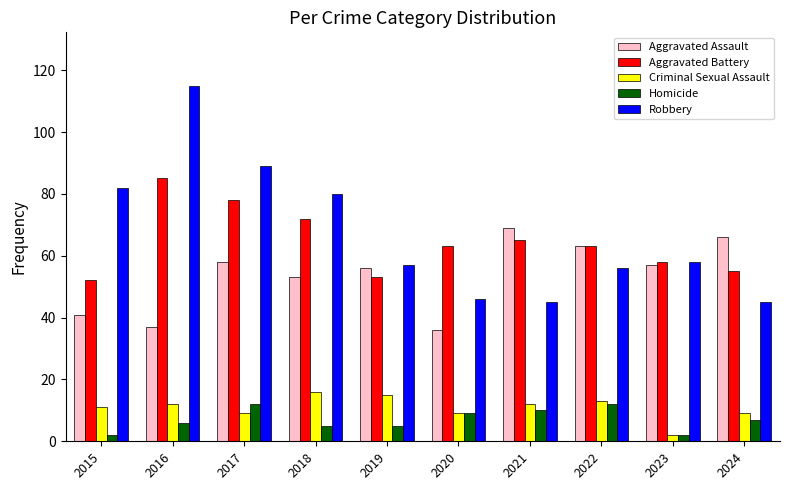

How many values in the Aggravated Assault series are below 57?

5